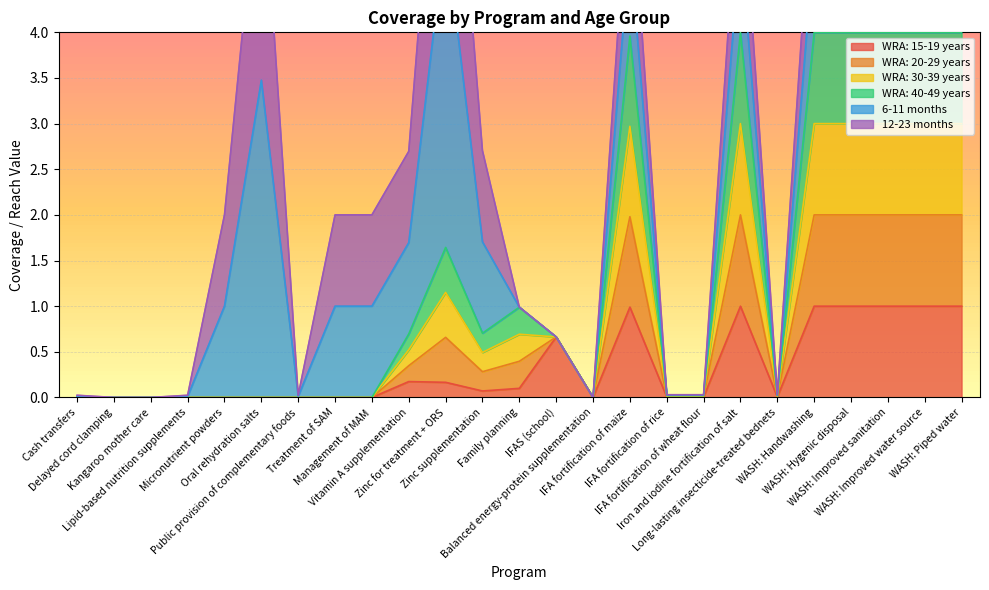

What is the label of the 1st point from the left?

Cash transfers